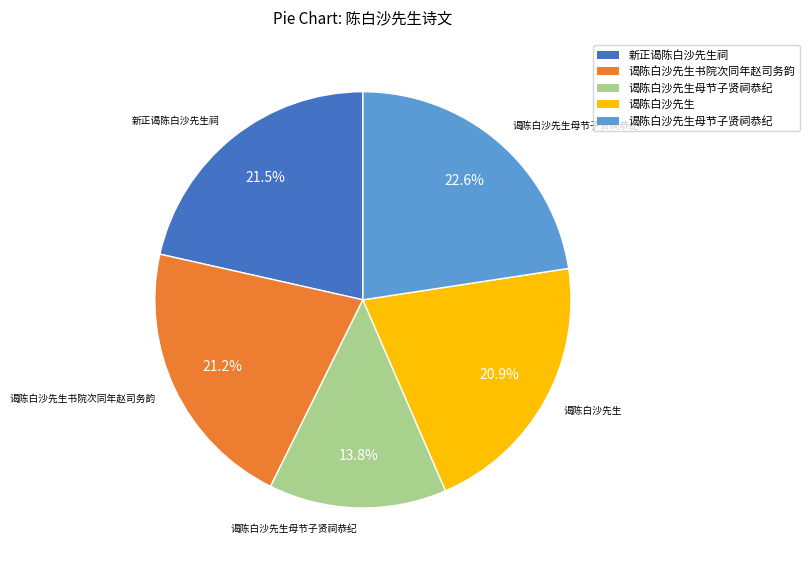

Is there any slice that represents more than half of the pie?

No